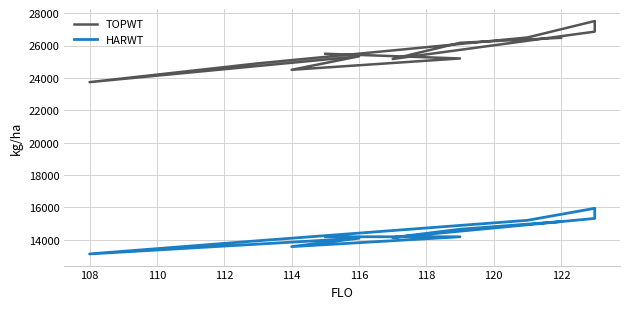

What is the difference between the highest and lowest values at 120?

11567